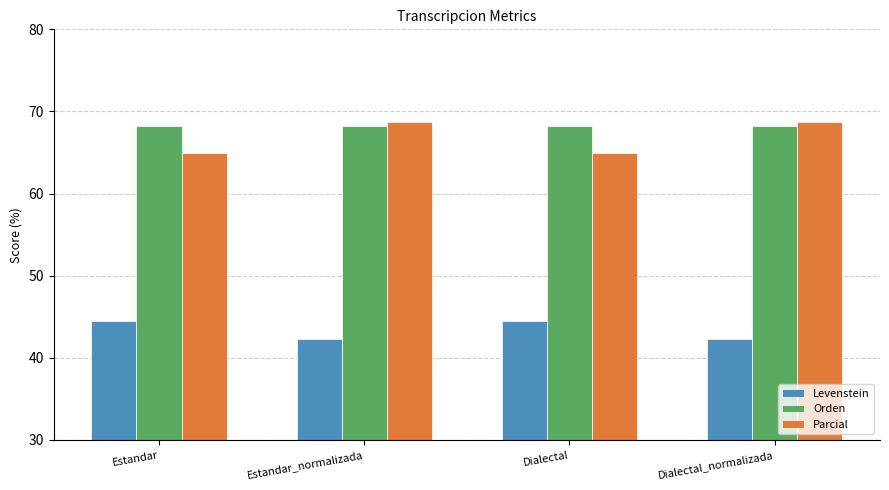

The value of Parcial at Estandar_normalizada is 68.8. True or false?

True